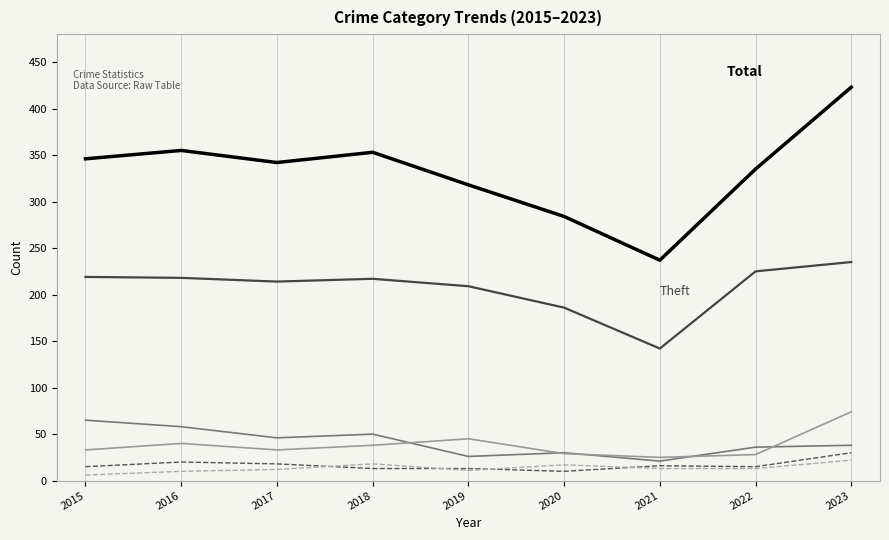

How many distinct data groups are displayed?

6